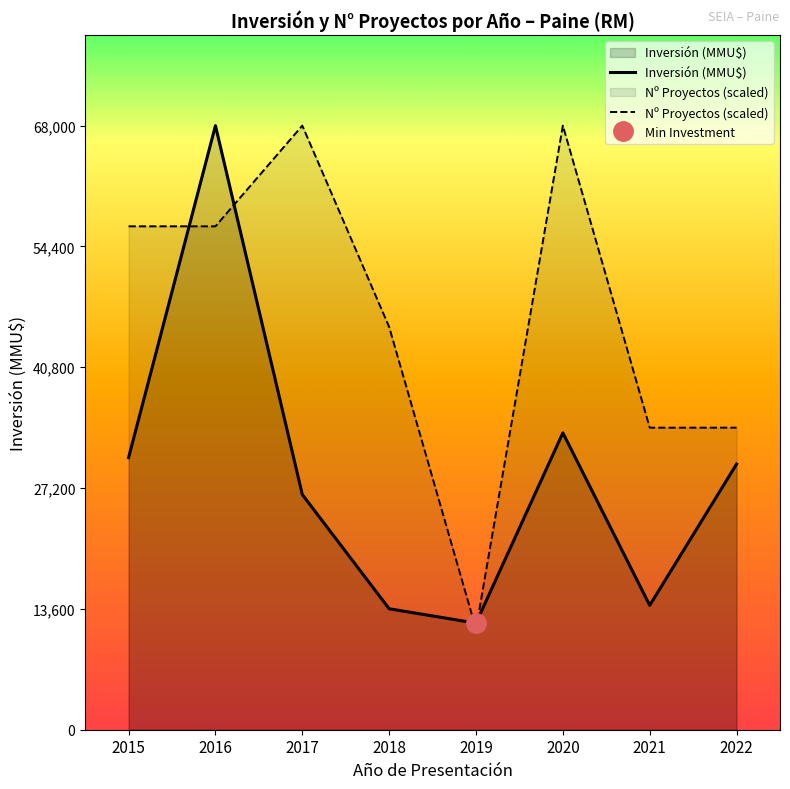

True or false: Inversión (MMU$) has a value of 33418.0 at 2020.

True